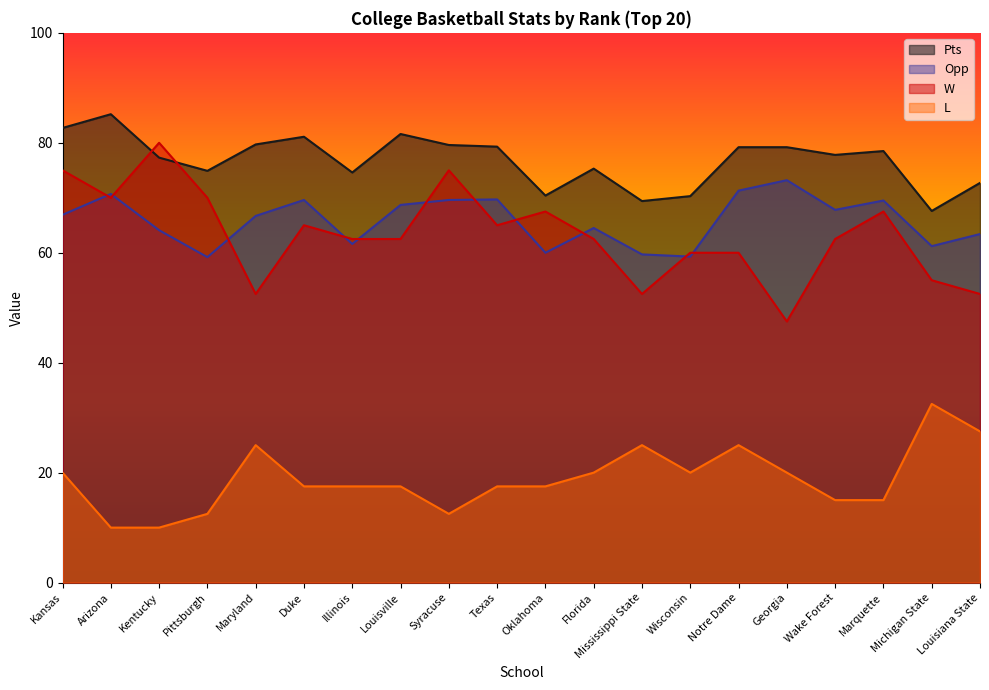

Where does the Pts series first go above 78?

Kansas